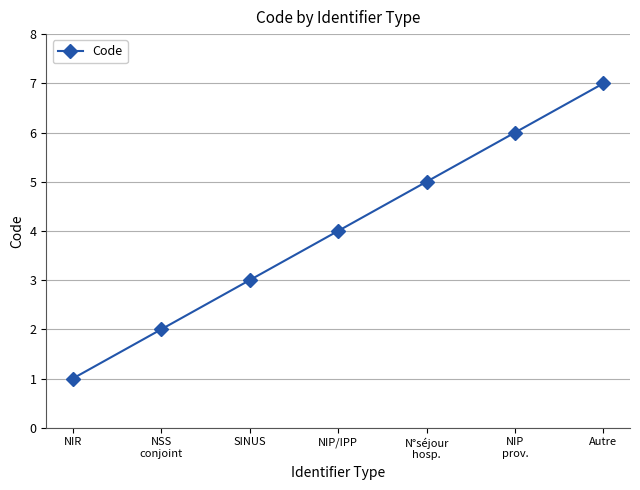

What is the label of the 3rd point from the left?

SINUS